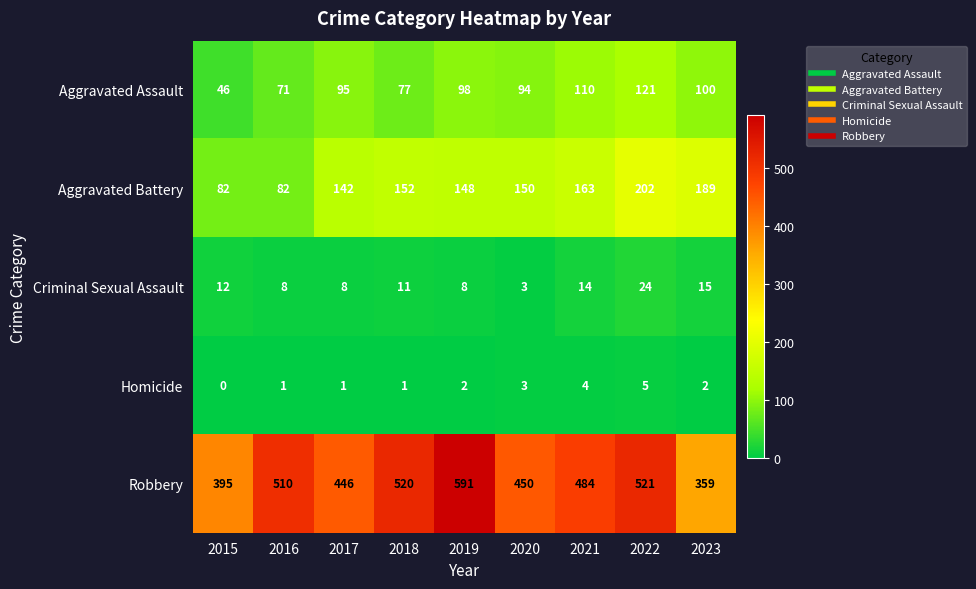

What is the sum of the Criminal Sexual Assault values at 2023 and 2020?

18